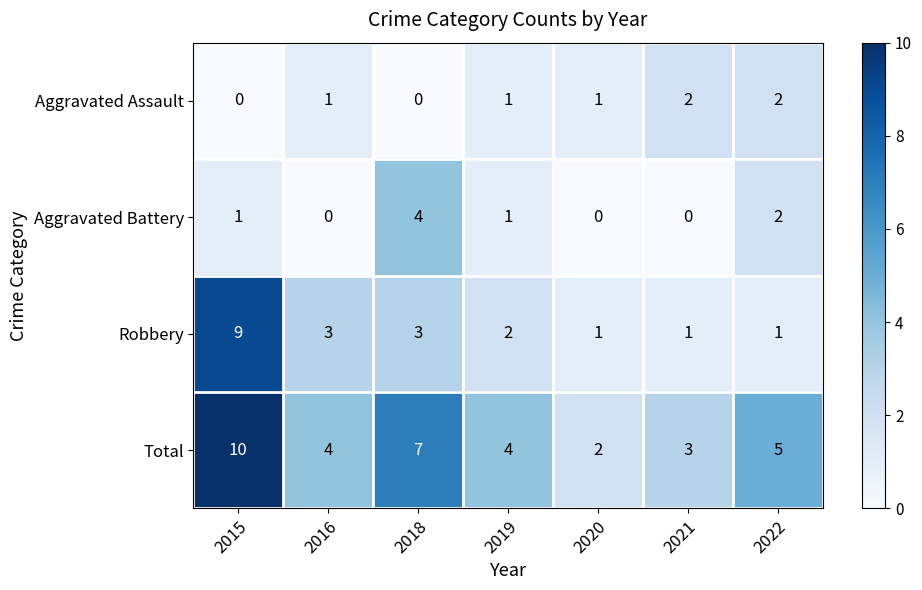

How many data points does each series have?

7